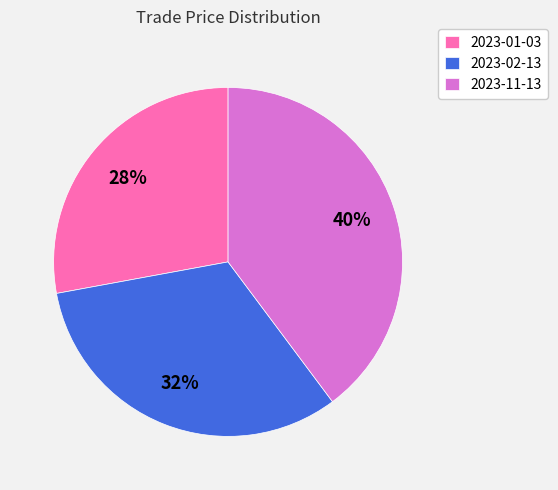

Is the sum of 2023-02-13 and 2023-11-13 greater than half?

Yes